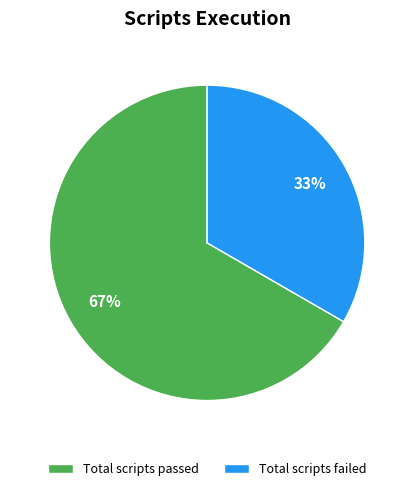

Rank the categories by value from lowest to highest.

Total scripts failed, Total scripts passed